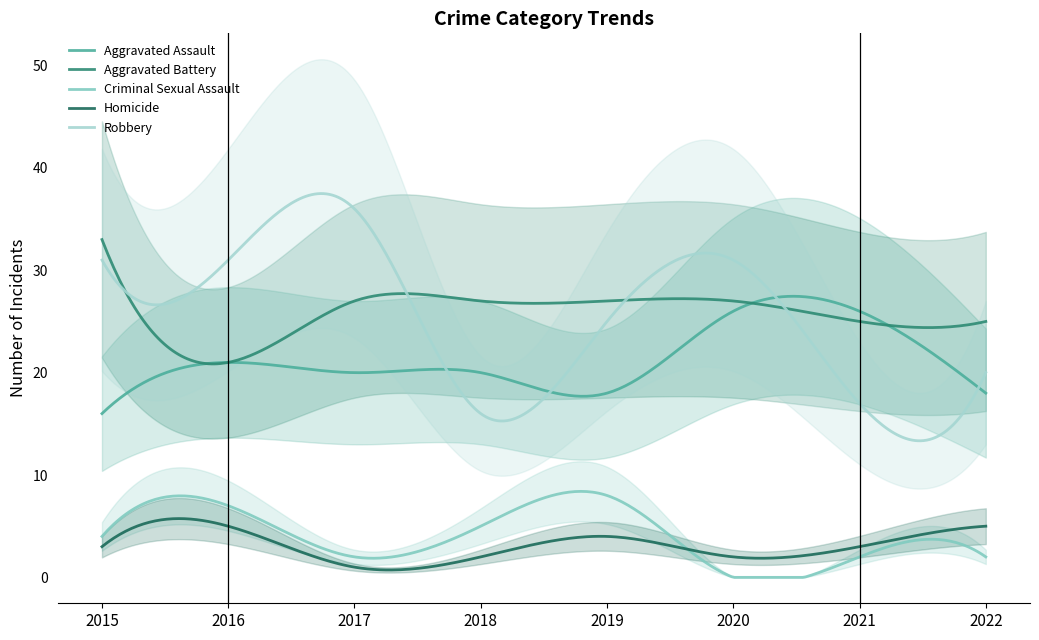

What is the value of the Robbery point at the 1st from the left?

31